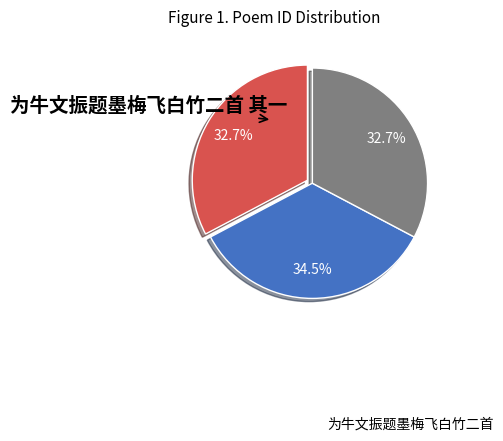

How many slices are in this pie chart?

3